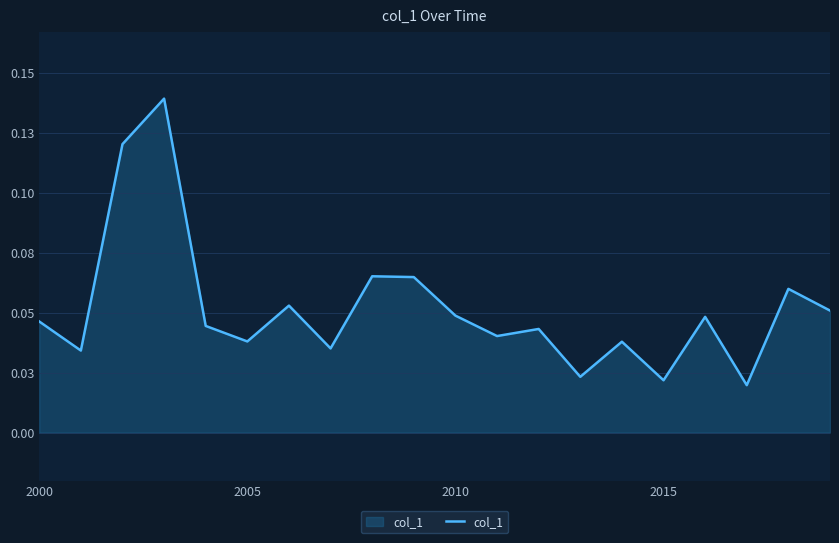

Does the chart have visible grid lines?

Yes